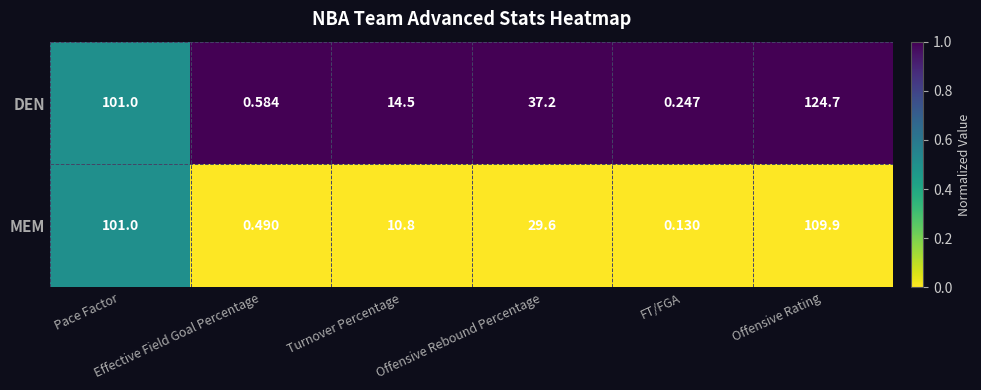

Between Effective Field Goal Percentage and Offensive Rating, which series saw the biggest shift?

DEN